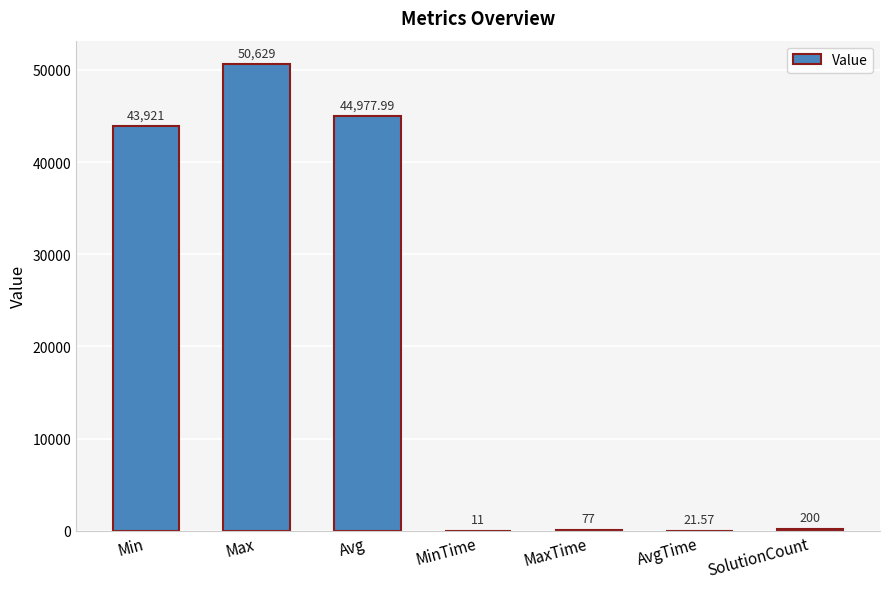

At which label is the value closest to 25320?

Min